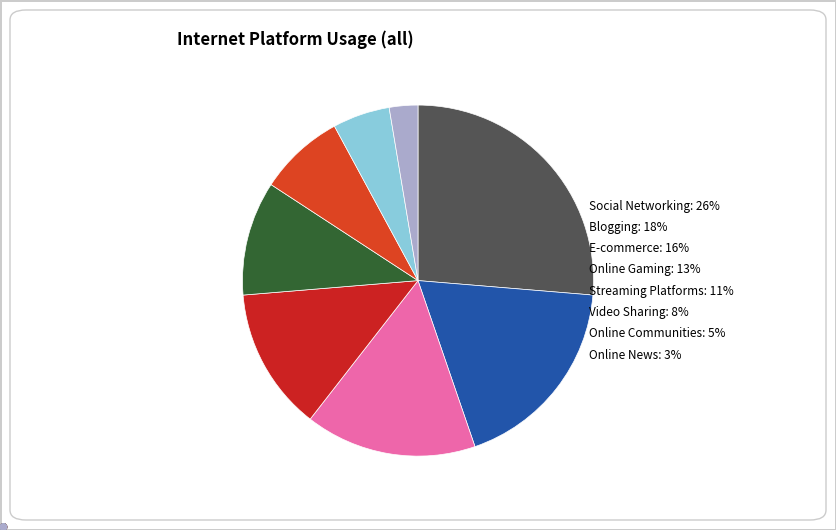

Count the number of slices in the pie.

8